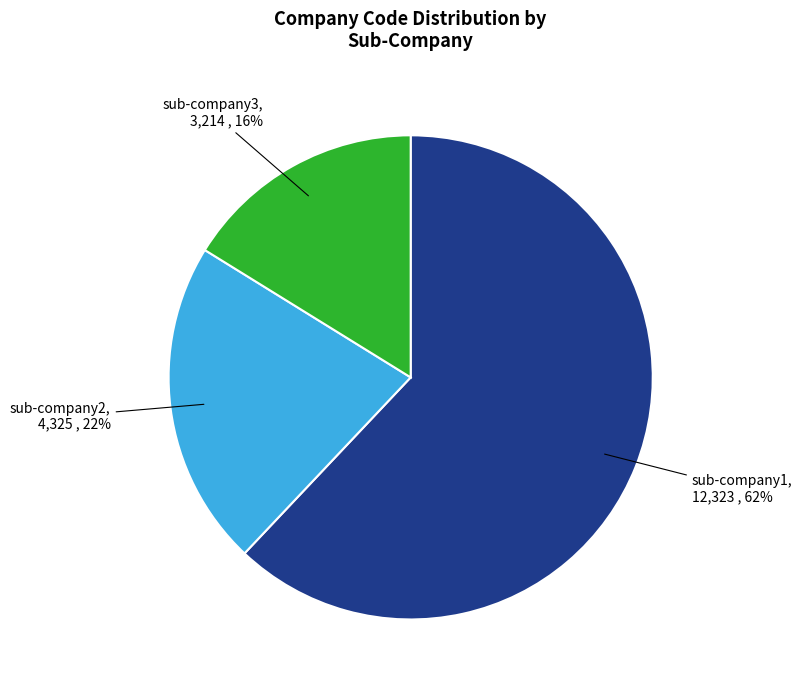

How many slices are in this pie chart?

3